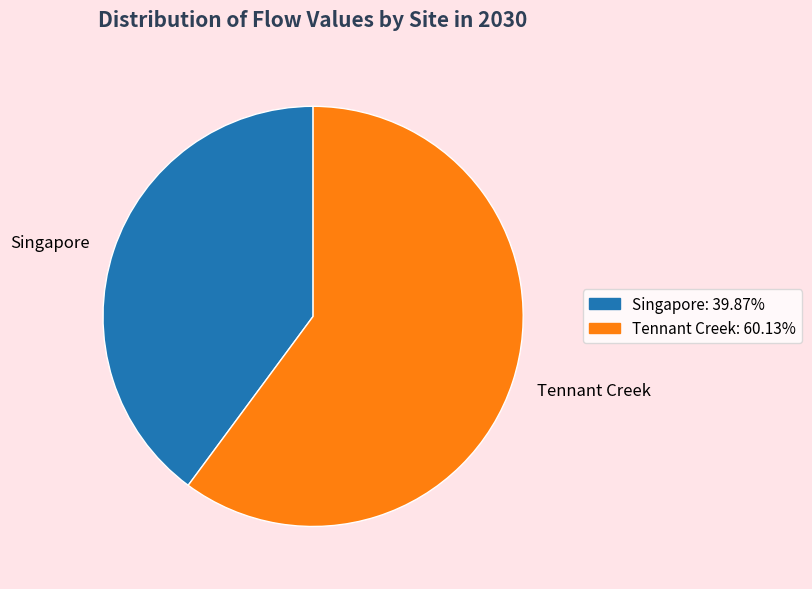

Which category has the smallest portion of the pie?

Singapore